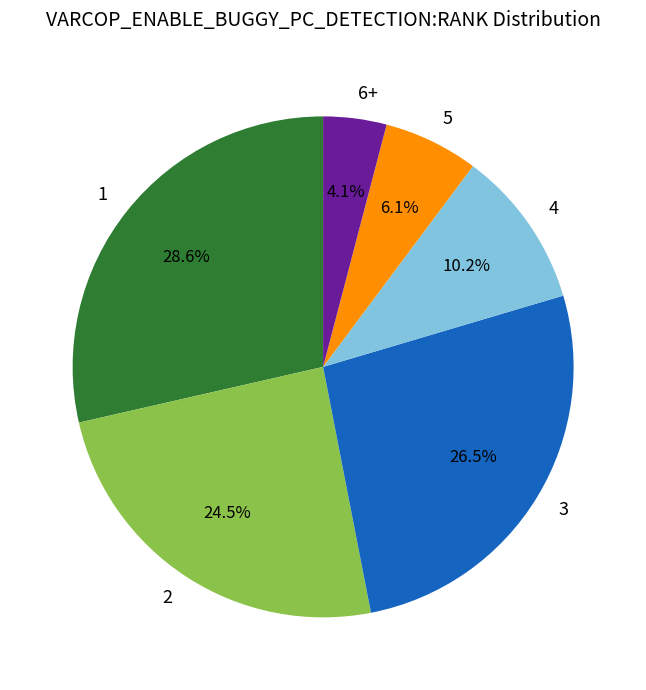

Which slice is the smallest?

6+